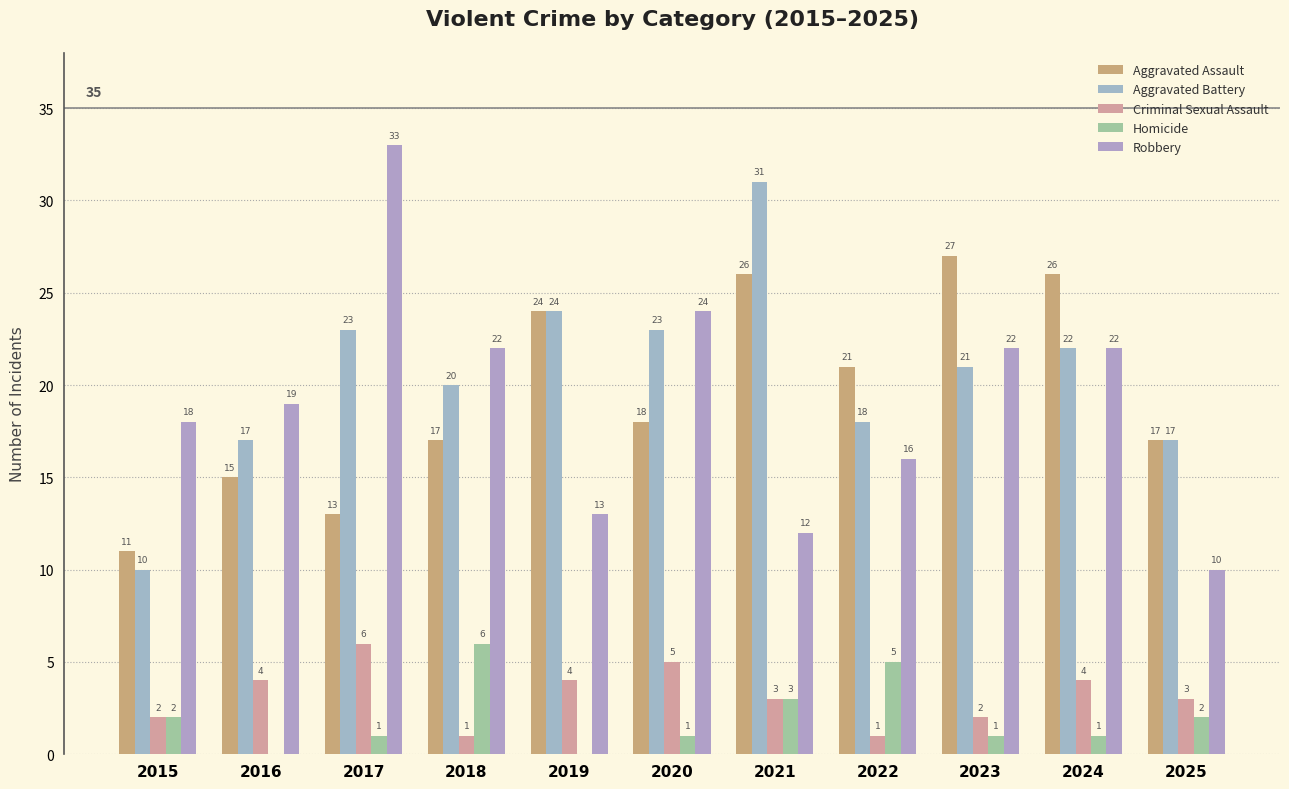

At 2015, list the series in order from largest to smallest.

Robbery, Aggravated Assault, Aggravated Battery, Criminal Sexual Assault, Homicide